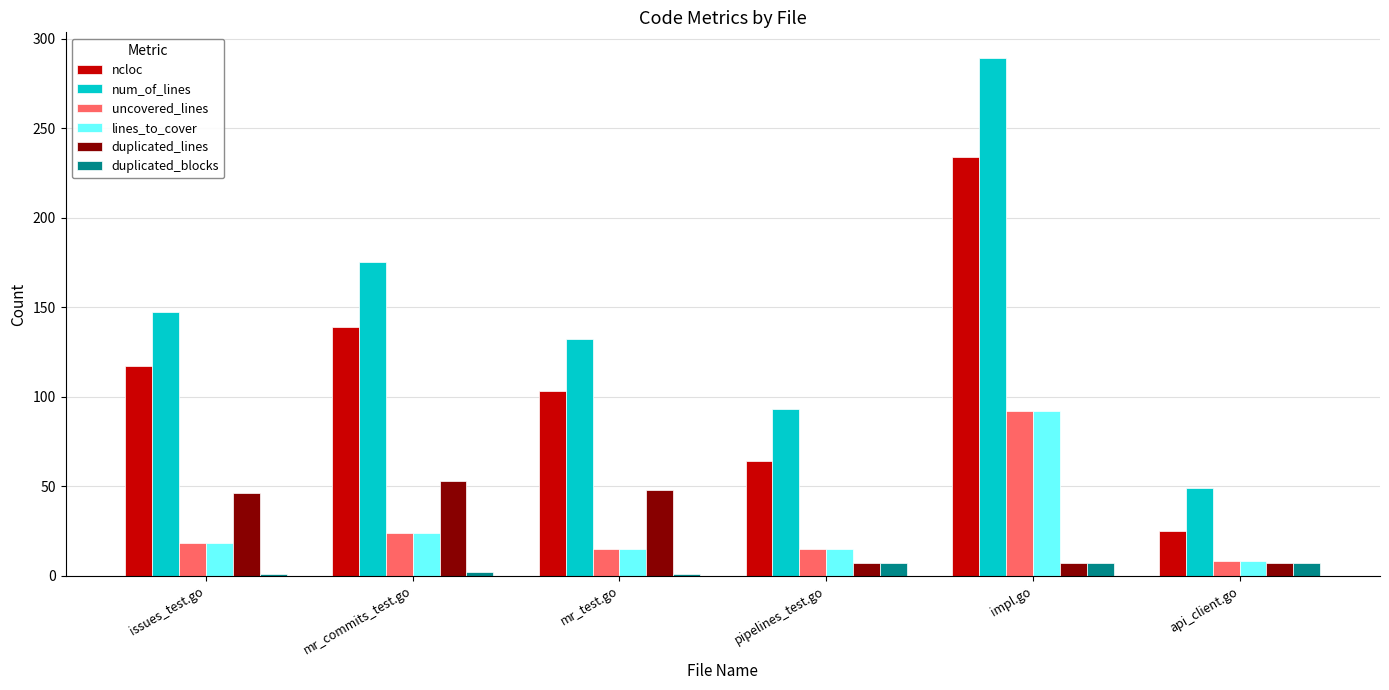

True or false: duplicated_lines has a value of 48 at mr_test.go.

True